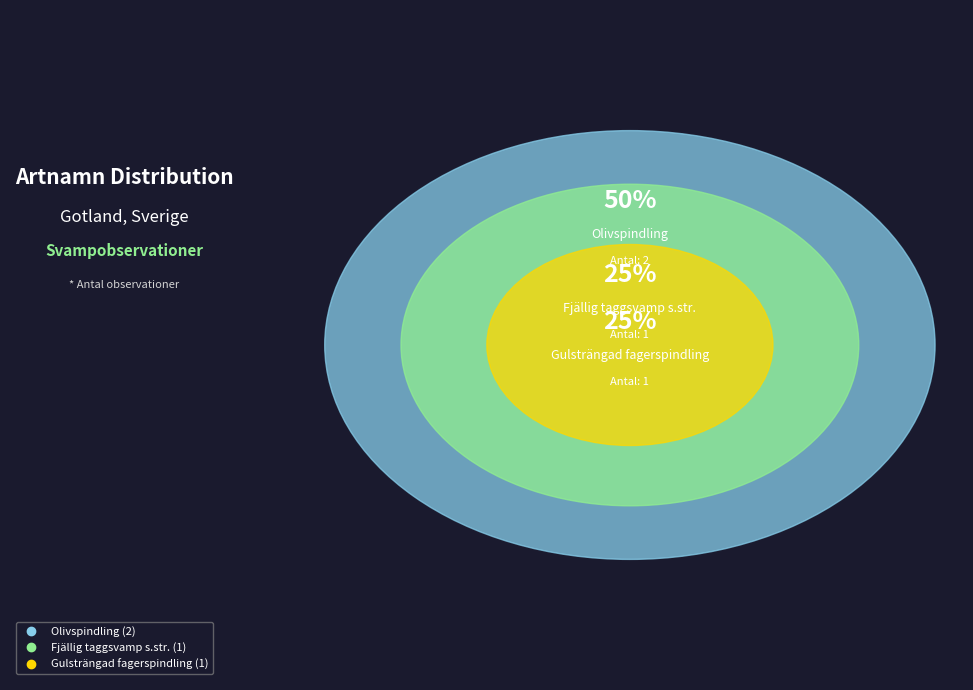

How many segments does this pie chart have?

3